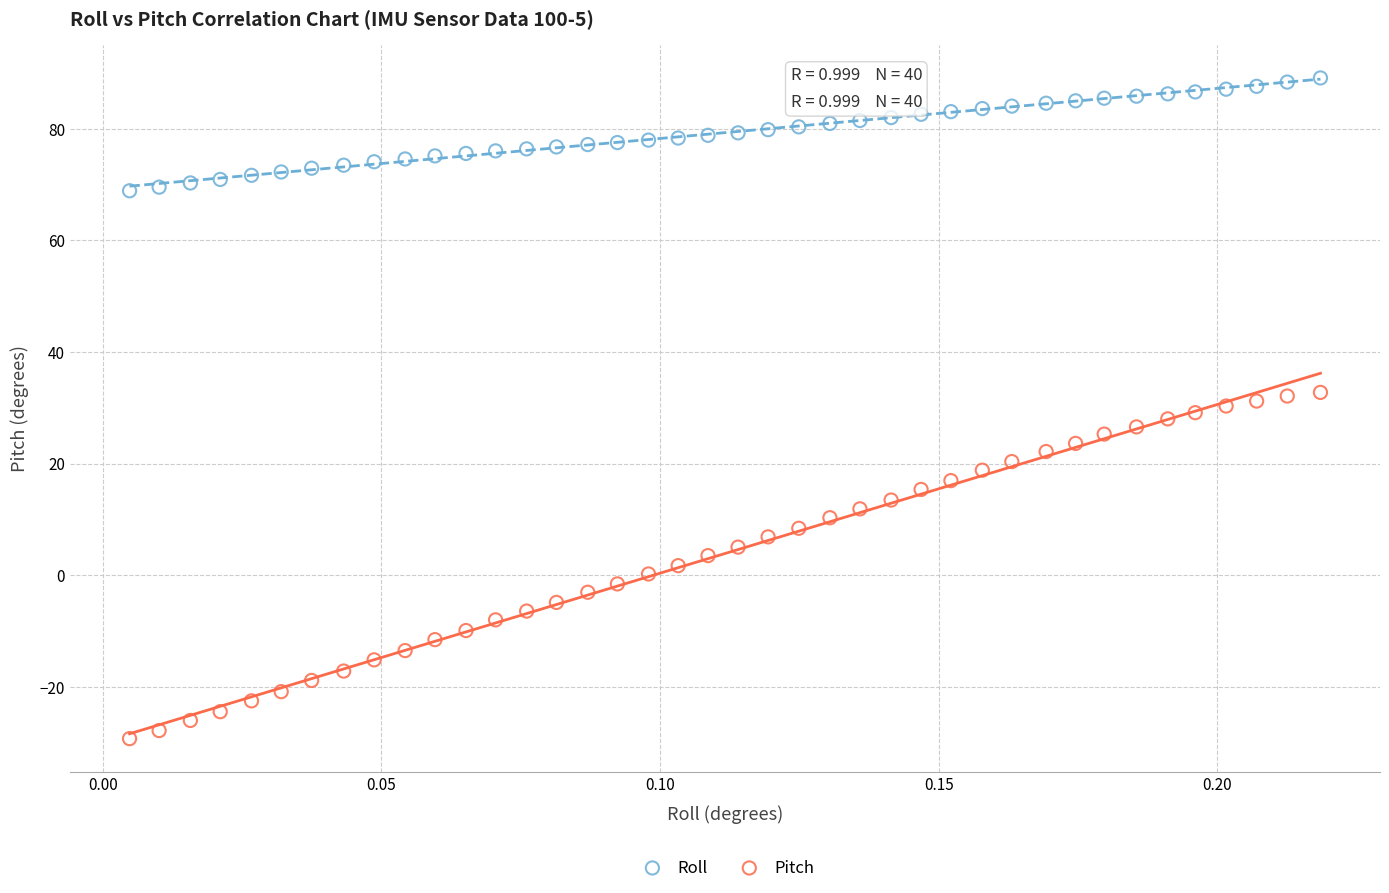

Which series contains the highest Y value?

Roll